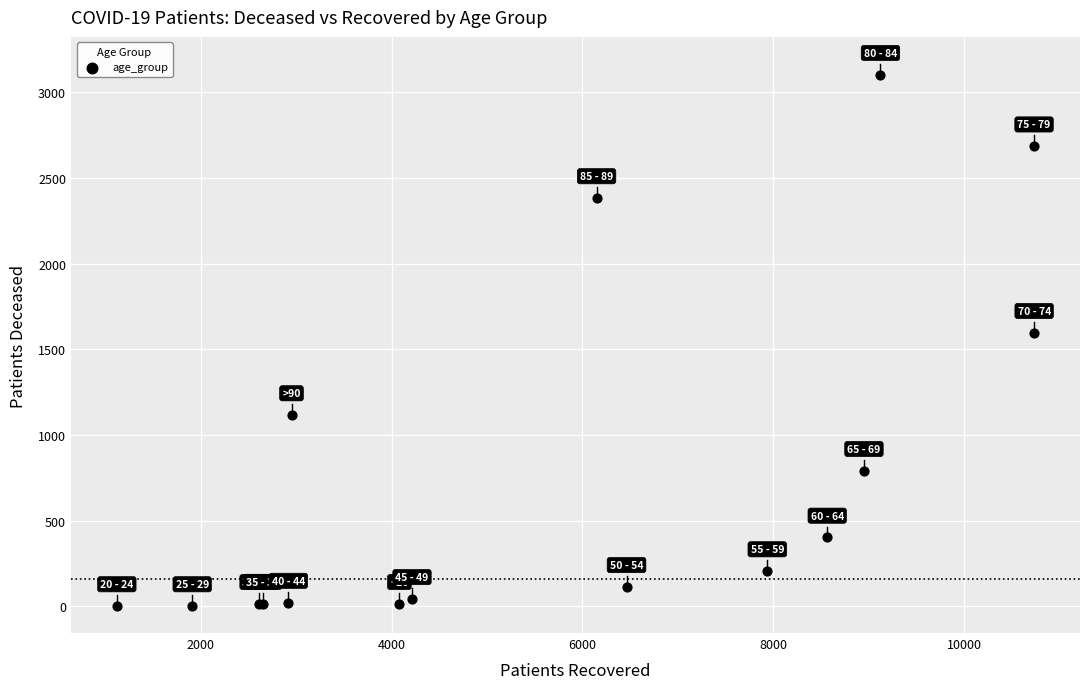

What Y value in the scatter plot is closest to 1552?

1597